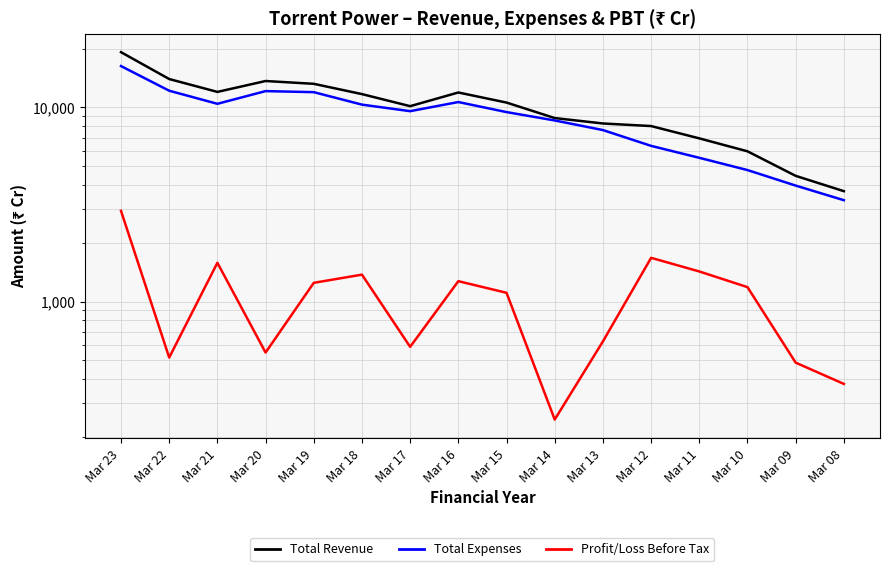

Reading right to left, extract all data points from this chart.

Total Revenue: Mar 08=3703.7	Mar 09=4442.1	Mar 10=5943.5	Mar 11=6930.5	Mar 12=8019.7	Mar 13=8270.0	Mar 14=8817.5	Mar 15=10596.9	Mar 16=11944.6	Mar 17=10153.4	Mar 18=11716.8	Mar 19=13239.1	Mar 20=13687.1	Mar 21=12026.8	Mar 22=14011.8	Mar 23=19270.9
Total Expenses: Mar 08=3327.5	Mar 09=3957.8	Mar 10=4757.3	Mar 11=5502.1	Mar 12=6340.4	Mar 13=7647.2	Mar 14=8571.0	Mar 15=9464.9	Mar 16=10664.1	Mar 17=9569.5	Mar 18=10341.2	Mar 19=11990.7	Mar 20=12141.2	Mar 21=10443.6	Mar 22=12197.5	Mar 23=16339.6
Profit/Loss Before Tax: Mar 08=376.2	Mar 09=484.2	Mar 10=1186.2	Mar 11=1428.4	Mar 12=1679.2	Mar 13=622.7	Mar 14=246.4	Mar 15=1109.0	Mar 16=1273.1	Mar 17=583.9	Mar 18=1375.5	Mar 19=1248.4	Mar 20=545.9	Mar 21=1583.2	Mar 22=514.4	Mar 23=2931.3